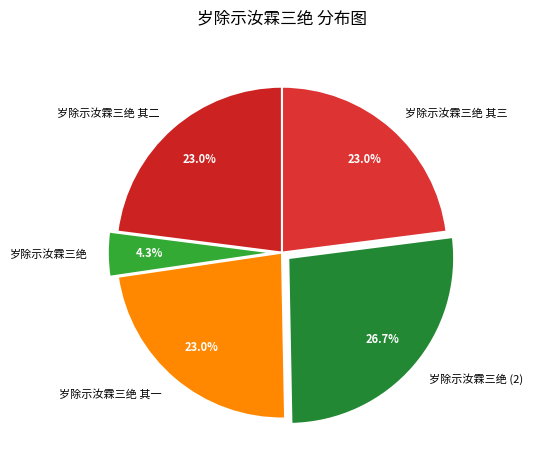

How many slices are in this pie chart?

5